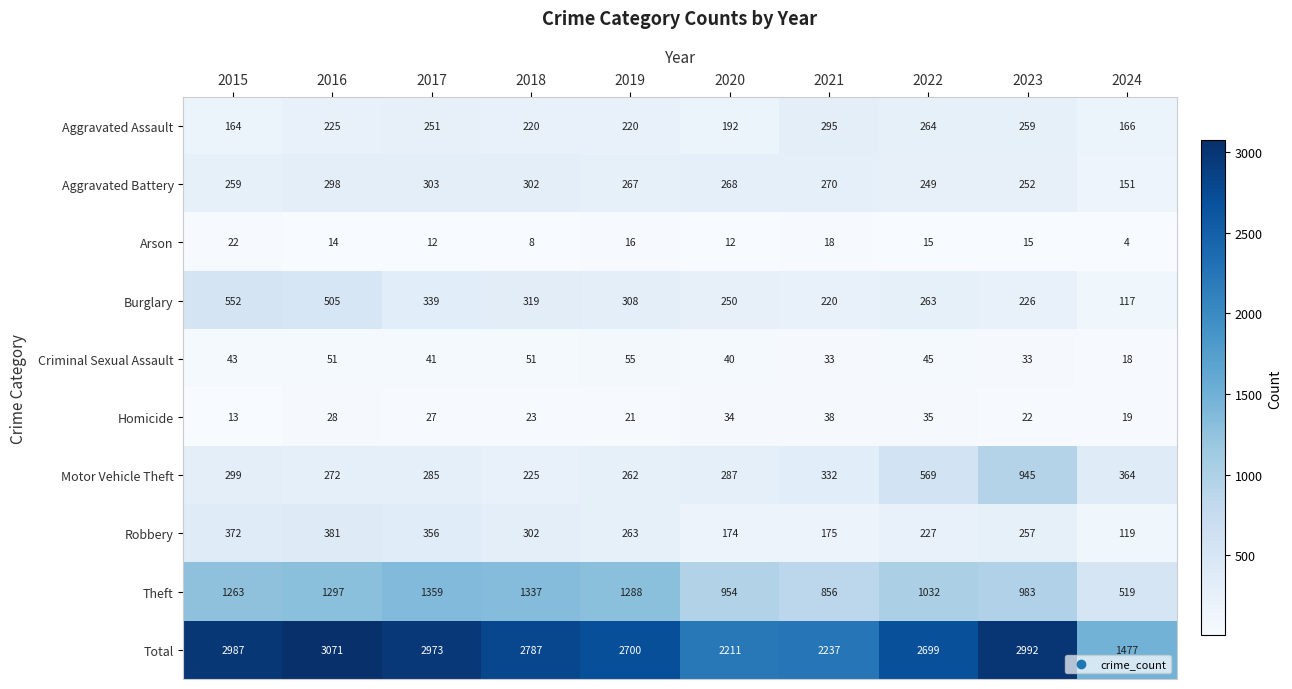

How many distinct data groups are displayed?

10